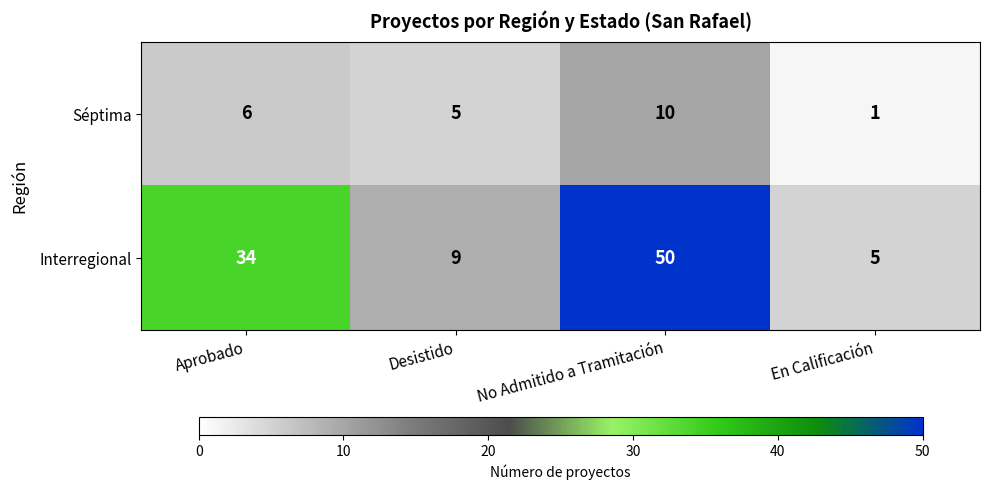

What is the difference between the second highest and minimum values in the Séptima series?

5